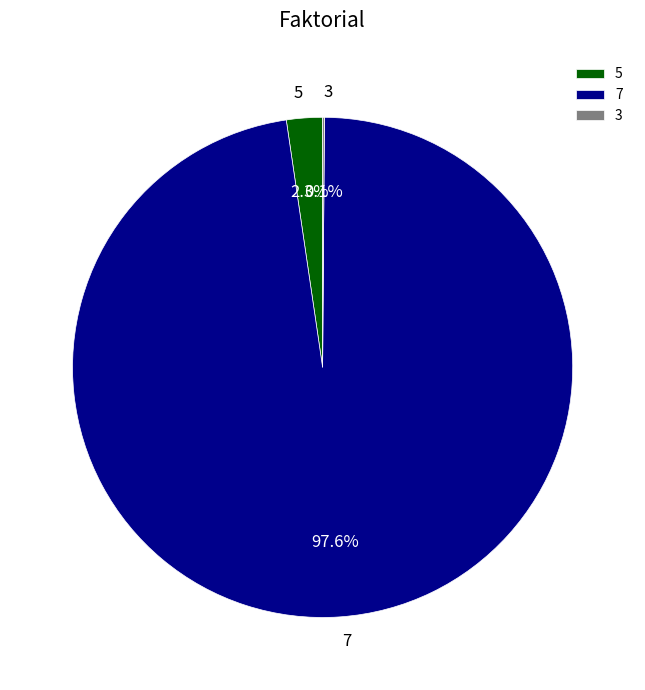

Do 7 and 5 together represent more than half of the pie?

Yes